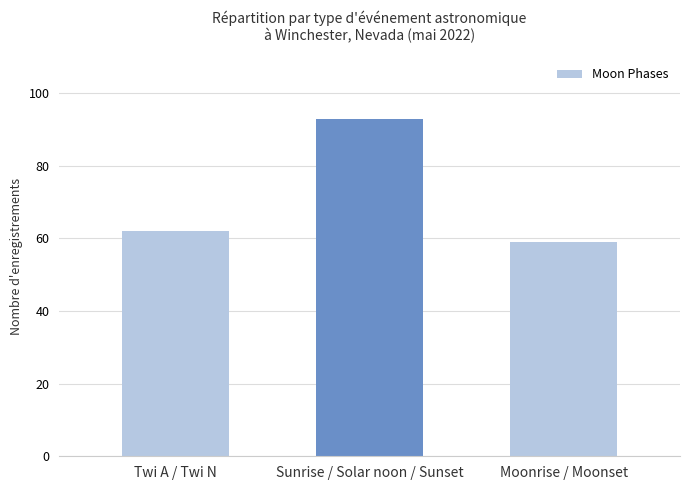

Approximately how many times larger is the value at Moonrise / Moonset compared to Twi A / Twi N?

1.0